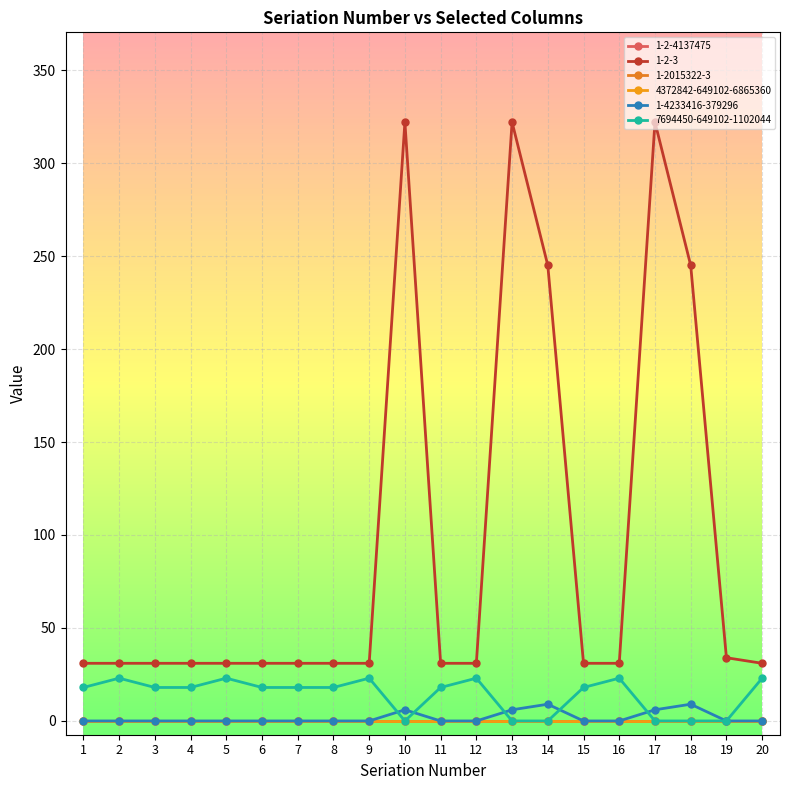

Does the chart have visible grid lines?

Yes